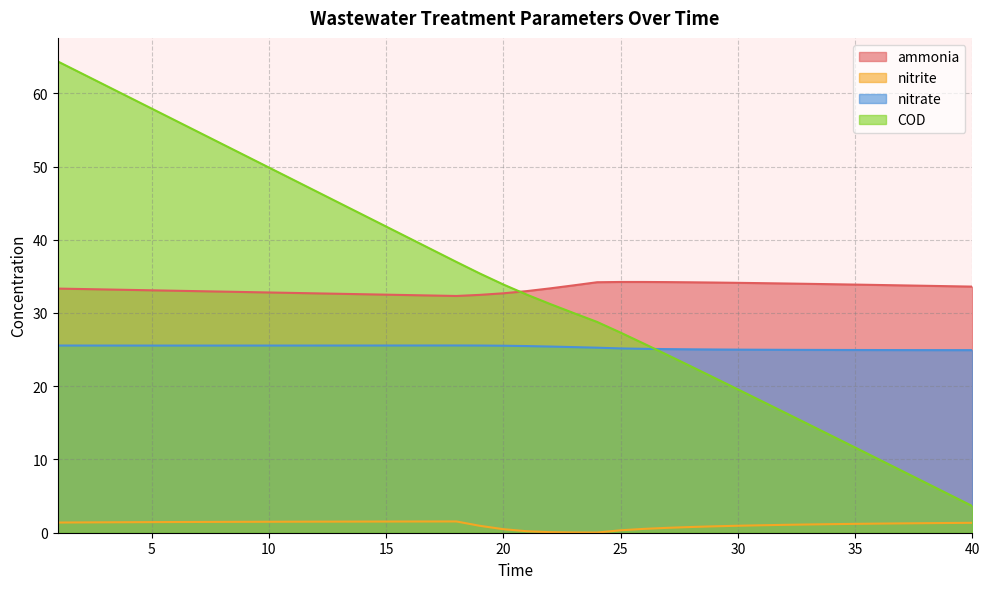

The value of COD at 3 is 61.1. True or false?

True